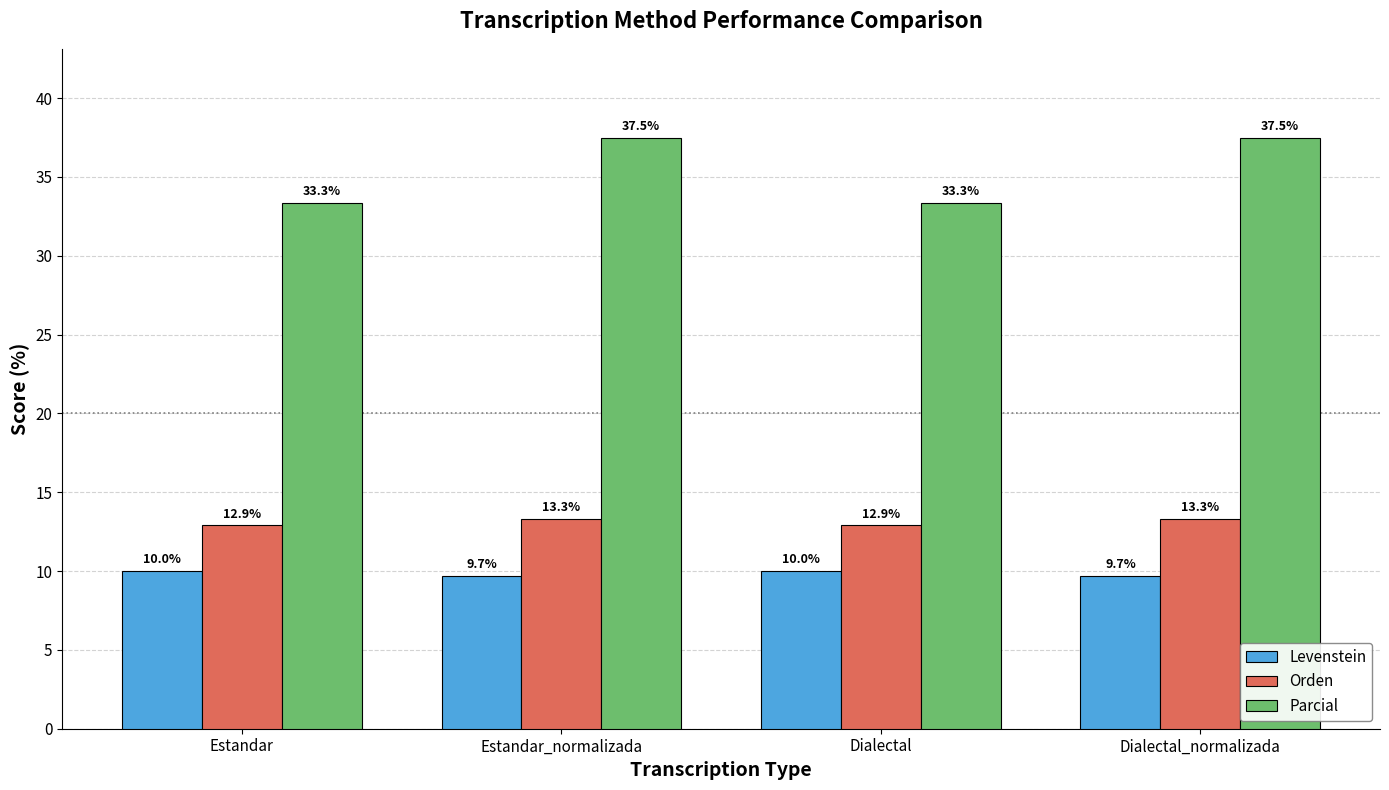

What is the lowest value of the Levenstein series?

9.7